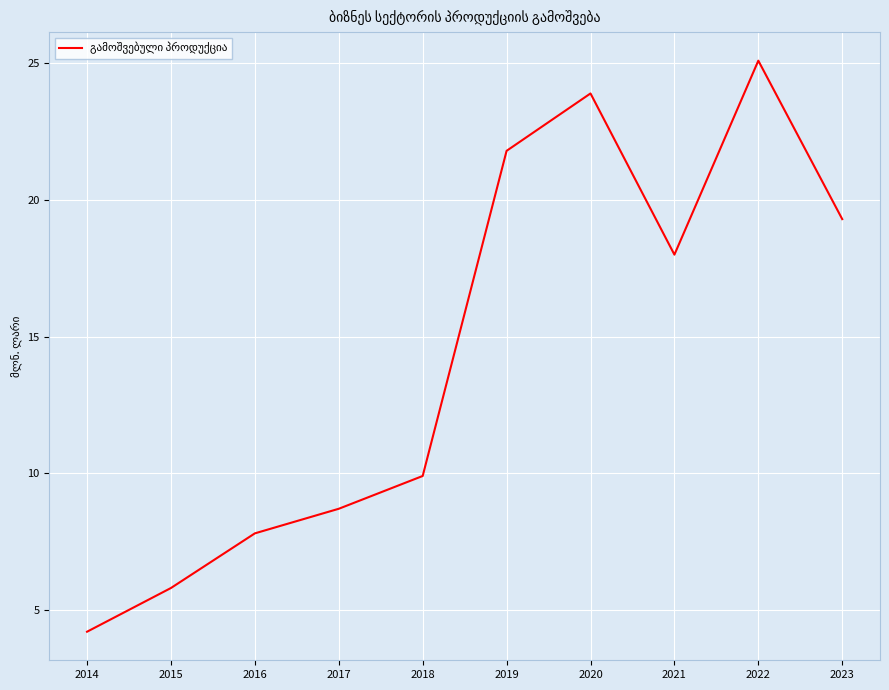

Reading right to left, what are all the values shown in this chart?

19.3	25.1	18.0	23.9	21.8	9.9	8.7	7.8	5.8	4.2